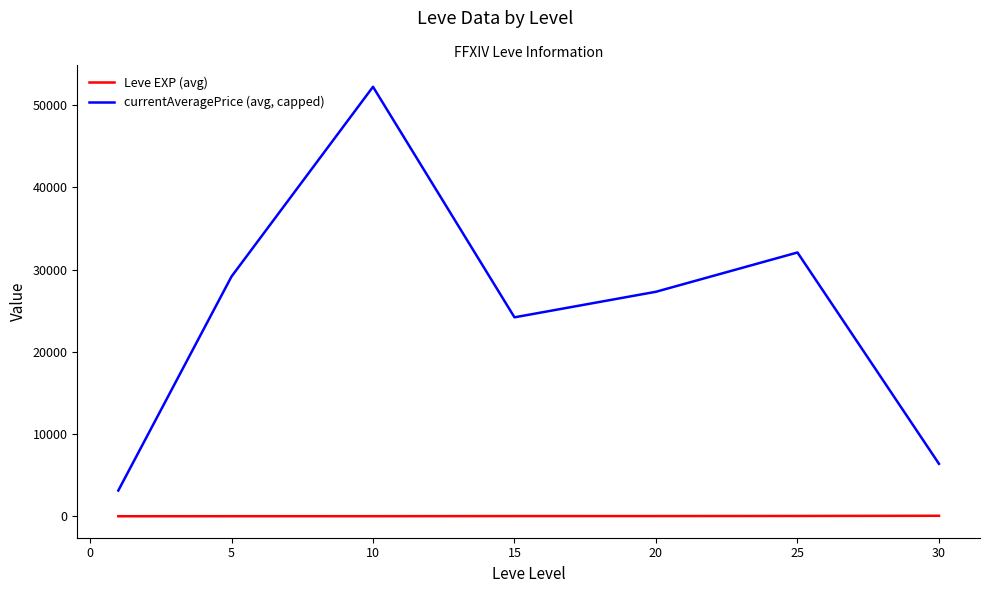

List the series in order of their overall mean, lowest first.

Leve EXP (avg), currentAveragePrice (avg, capped)